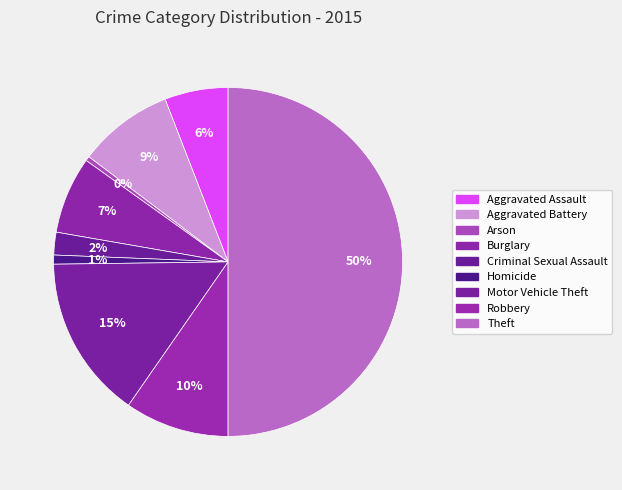

Combined, what portion of the pie is Robbery and Burglary?

16.8%